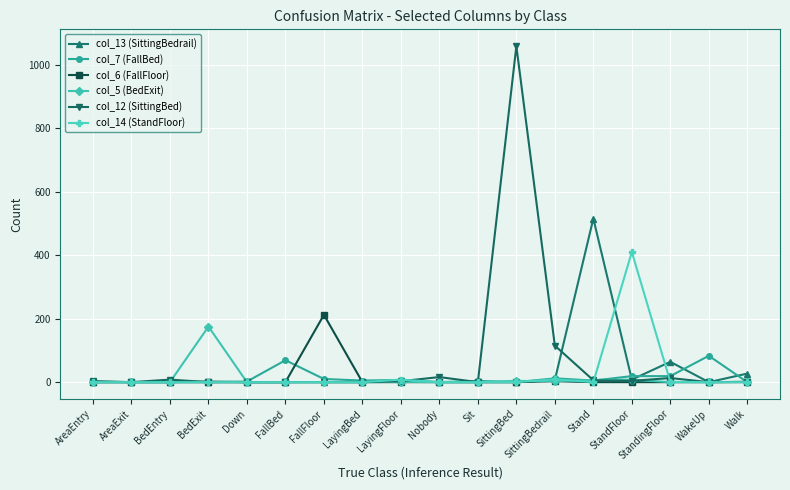

True or false: col_14 (StandFloor) has more than 0 interior local peaks.

True